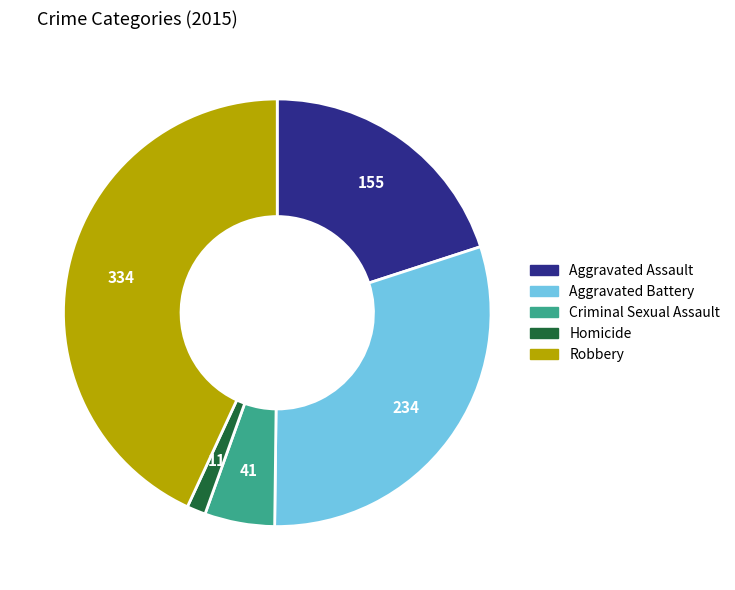

Between Aggravated Assault and Homicide, which is larger?

Aggravated Assault